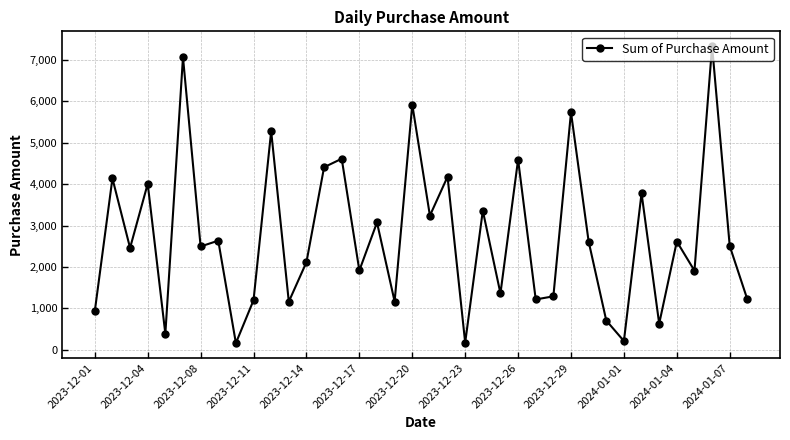

How many data points are less than 2505?

19